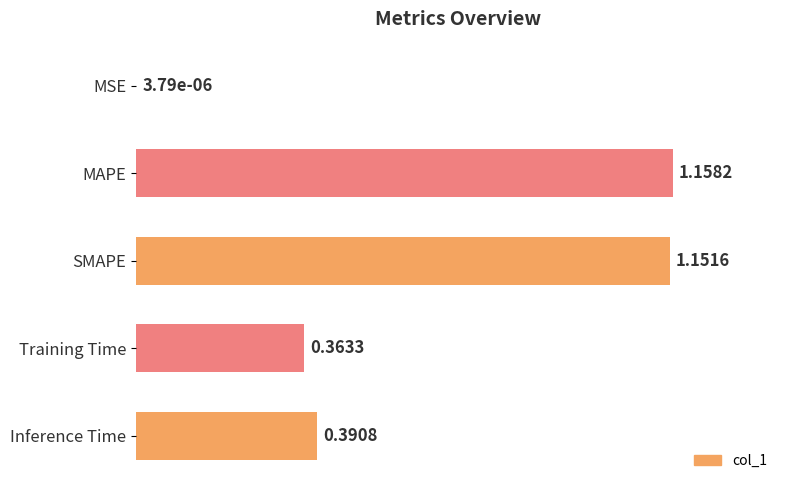

What is the sum of all values?

3.1